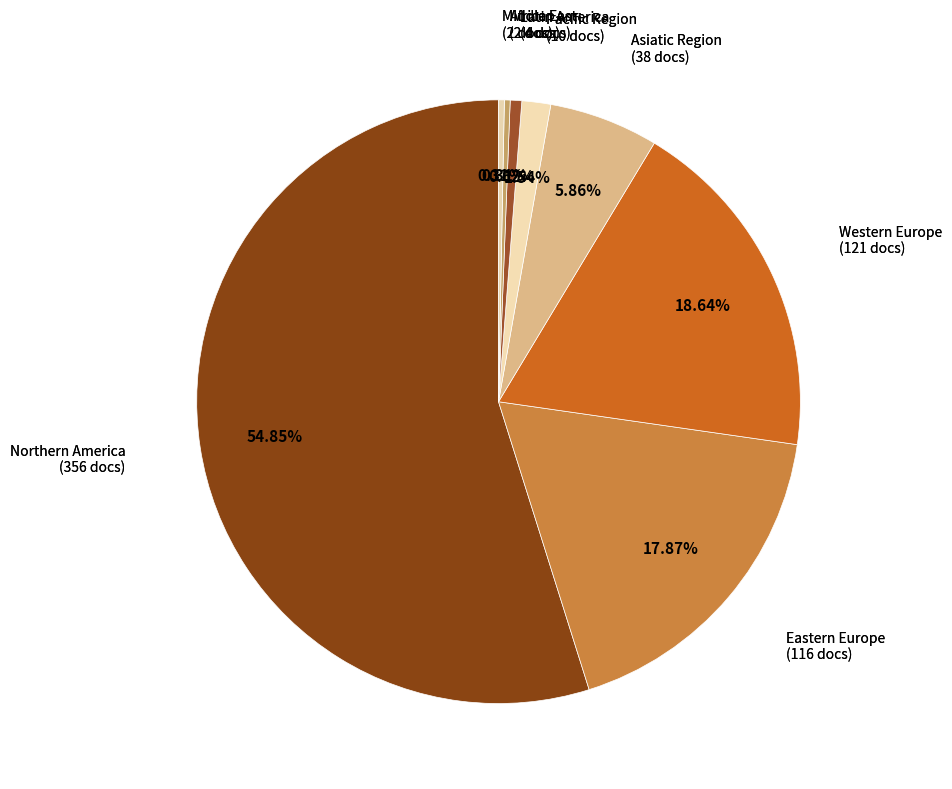

How many segments does this pie chart have?

8